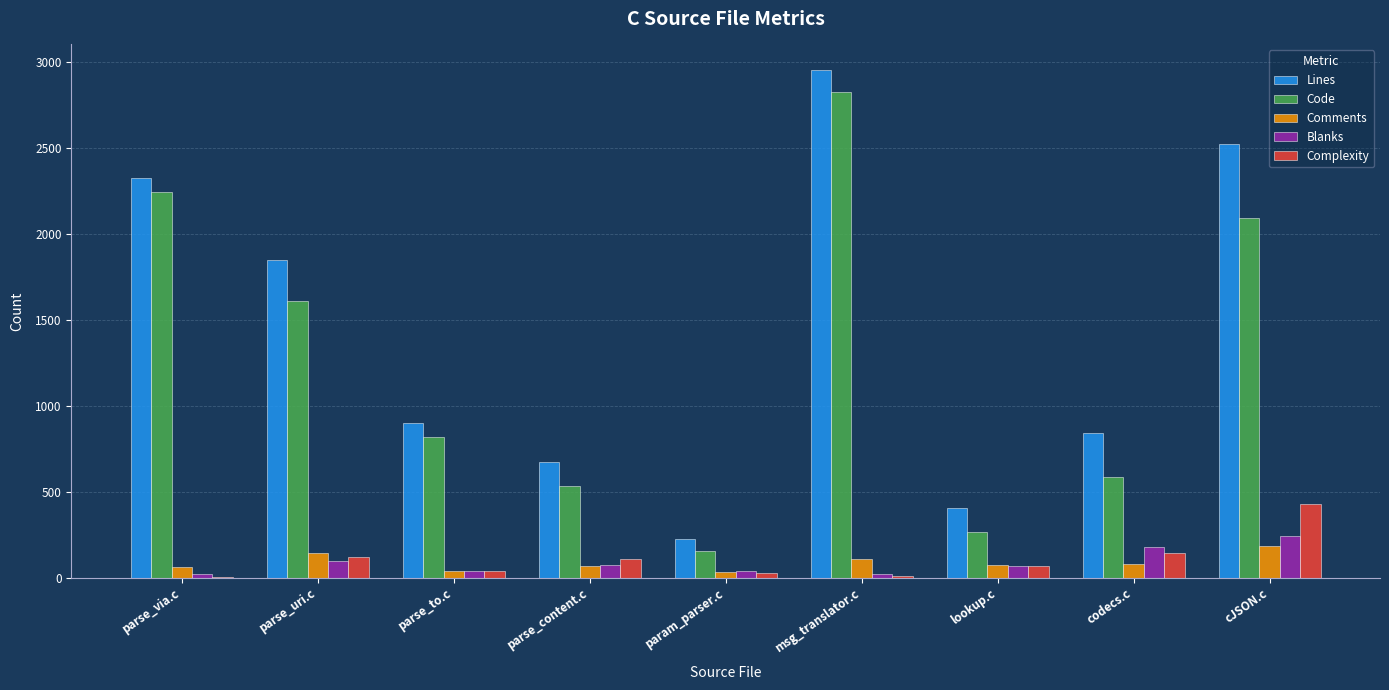

Which series changed the most between codecs.c and cJSON.c?

Lines